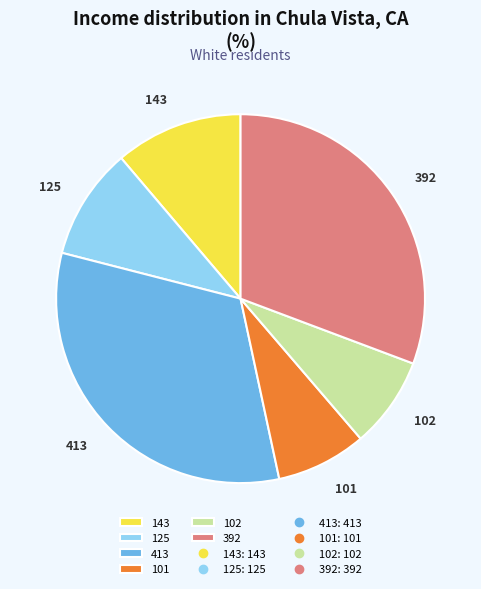

How many slices are in this pie chart?

6